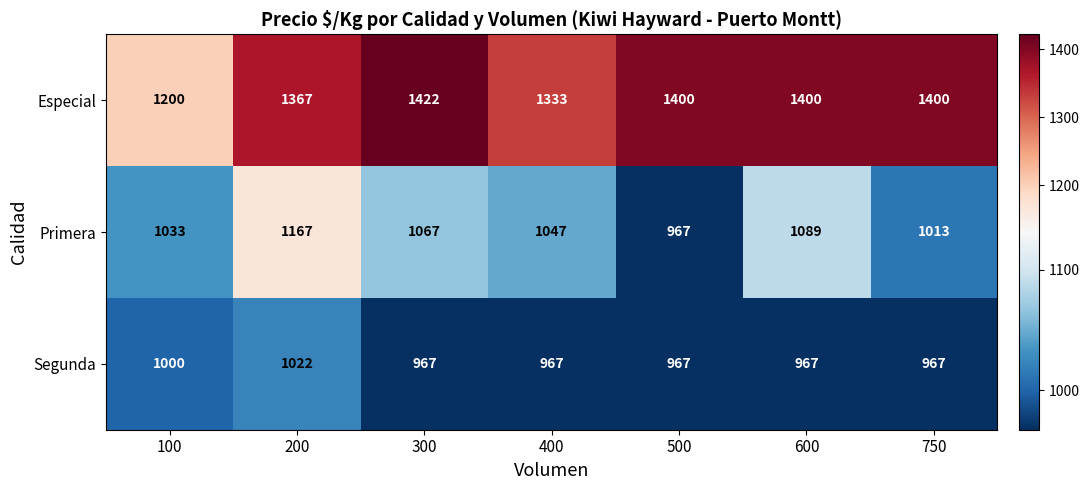

Which series has the largest range (max minus min)?

Especial